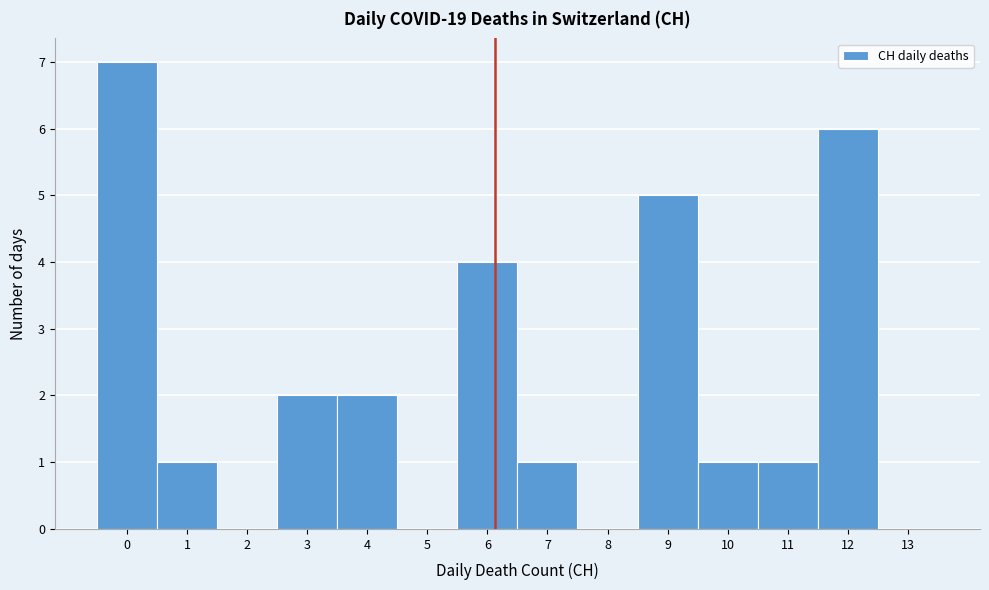

Which range on the x-axis has the tallest bar?

-0.5 to 0.5